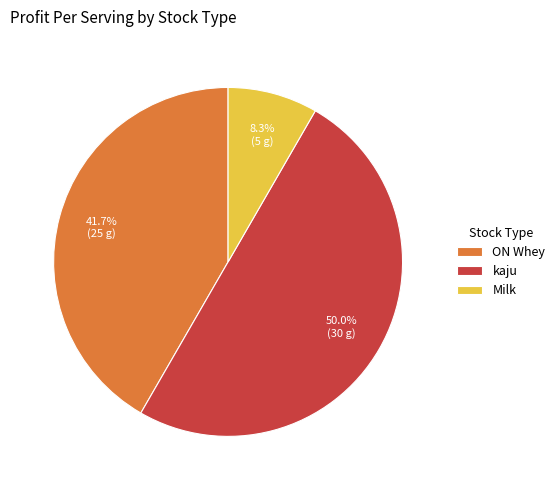

The kaju slice represents 57% of the pie. True or false?

False